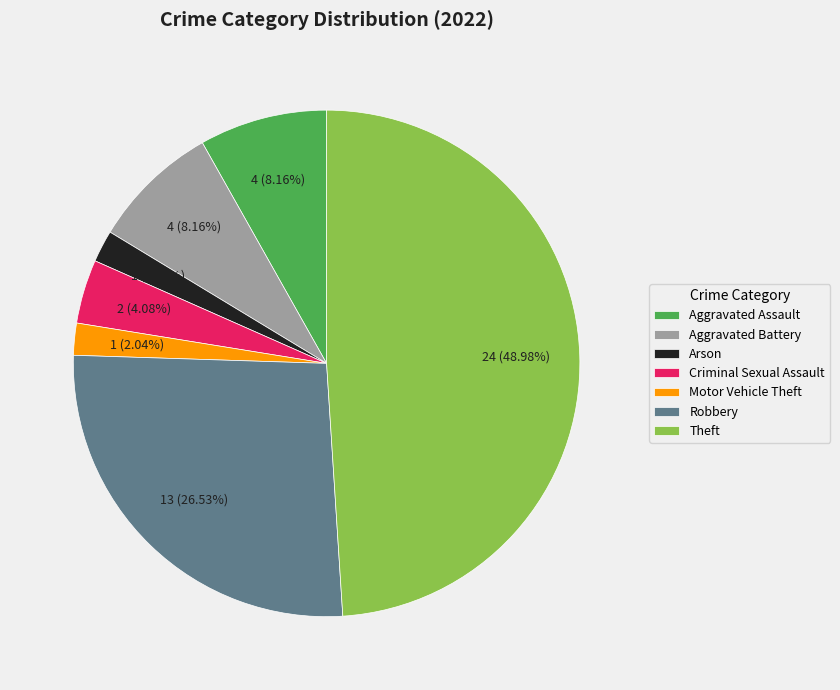

Combined, do Aggravated Assault and Criminal Sexual Assault account for over 50%?

No